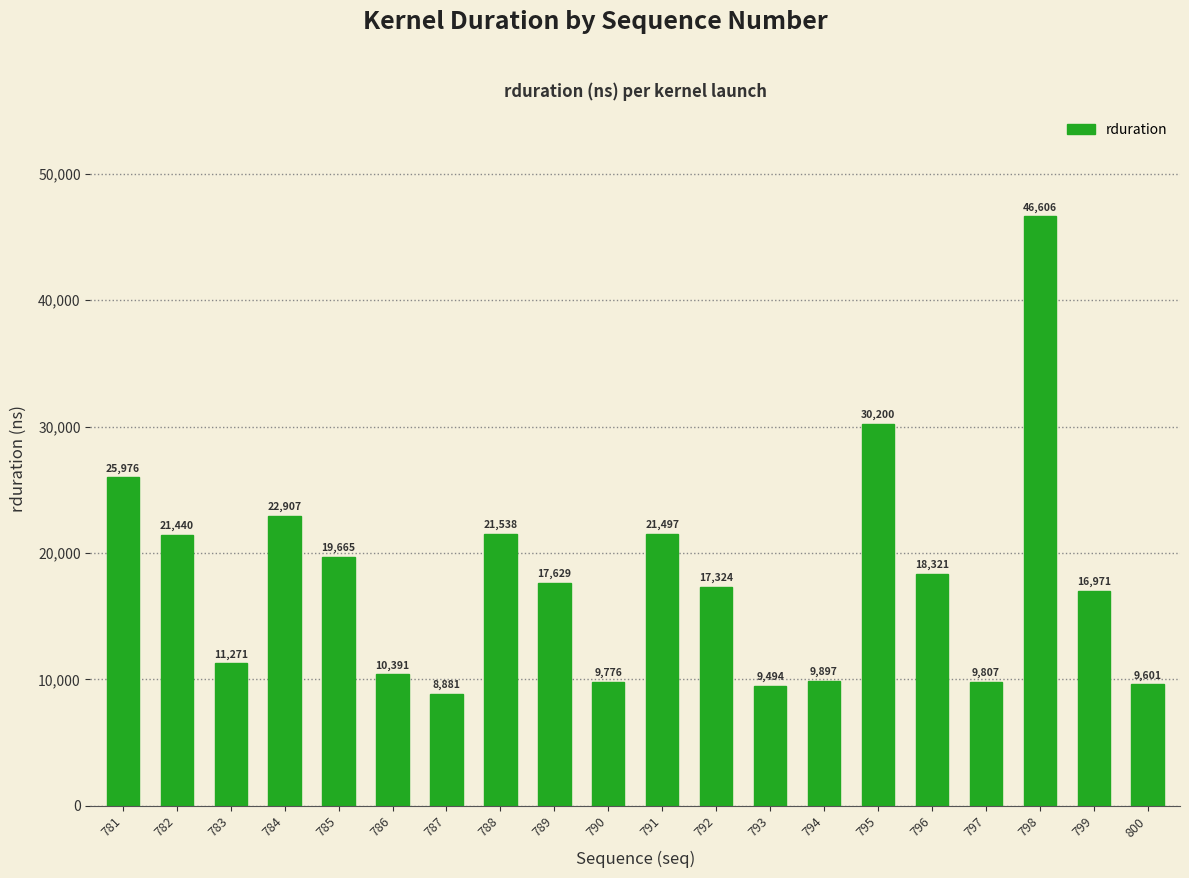

Rank the categories by value from lowest to highest.

787, 793, 800, 790, 797, 794, 786, 783, 799, 792, 789, 796, 785, 782, 791, 788, 784, 781, 795, 798